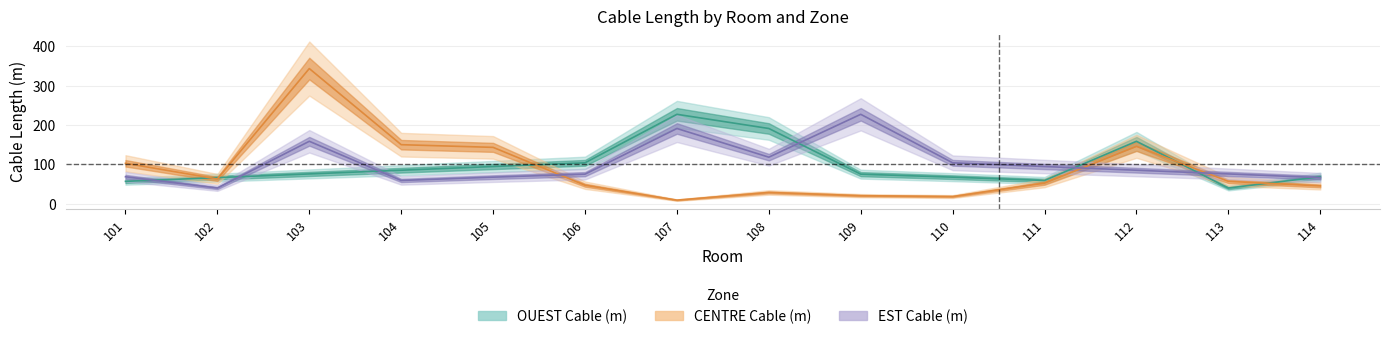

At how many categories does at least one series exceed 78?

11